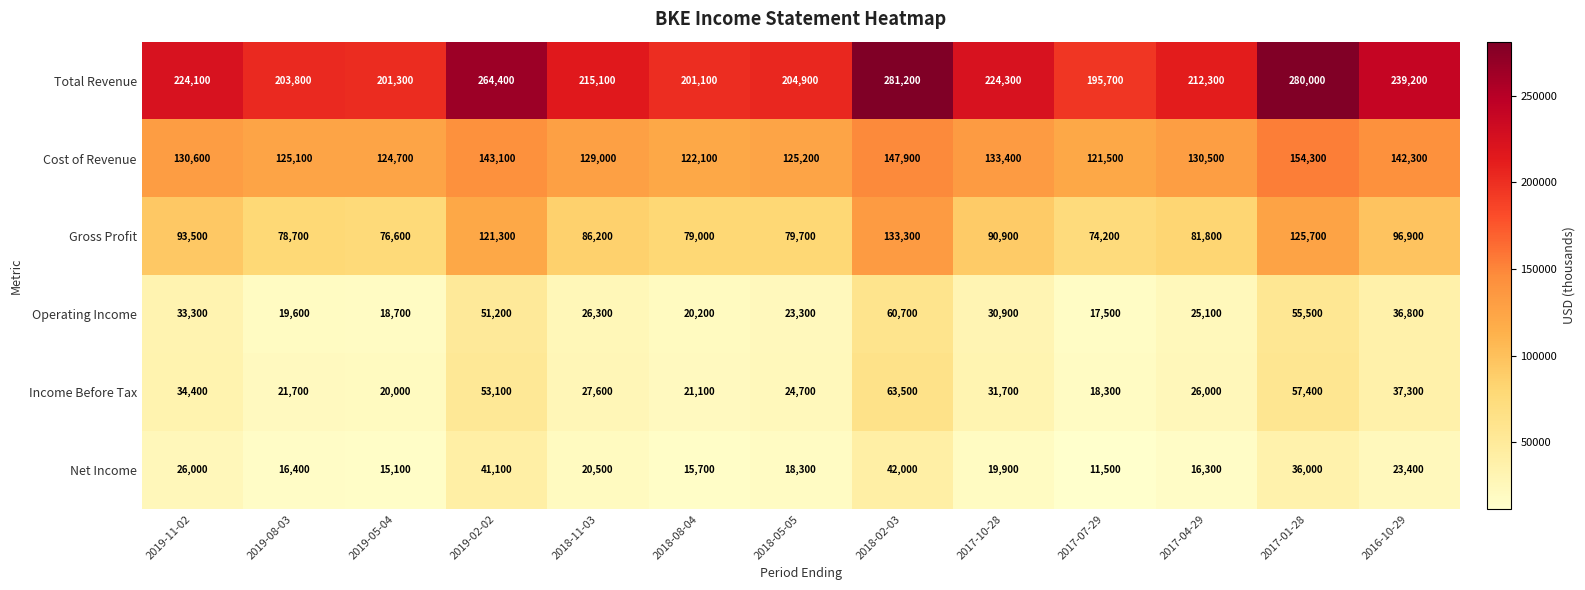

Which series has the widest spread of values?

Total Revenue